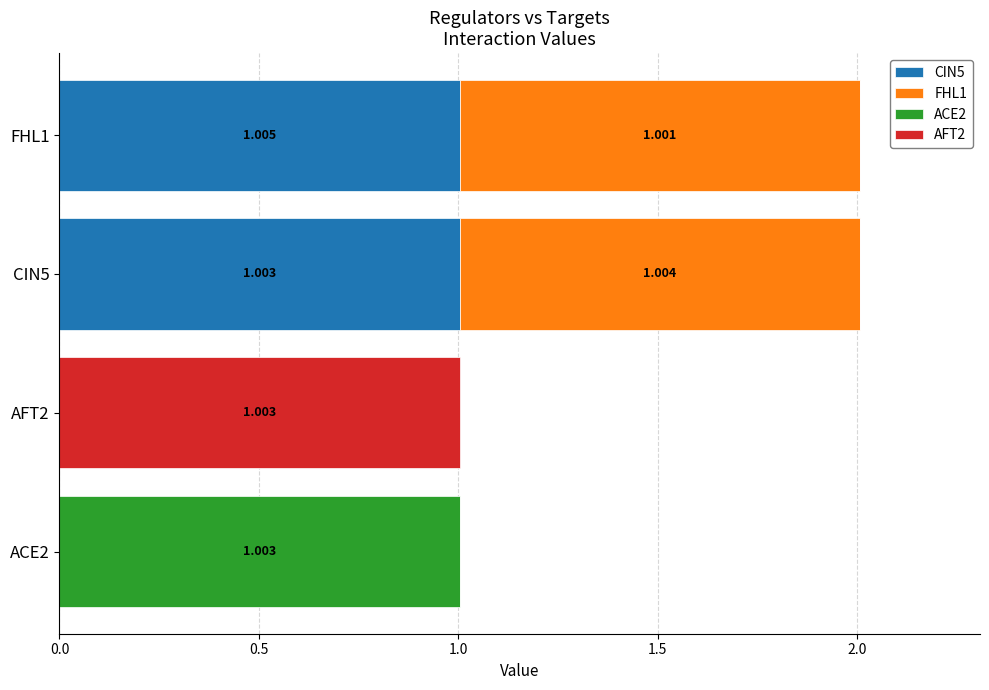

What are all the series names shown in the legend?

CIN5, FHL1, ACE2, AFT2